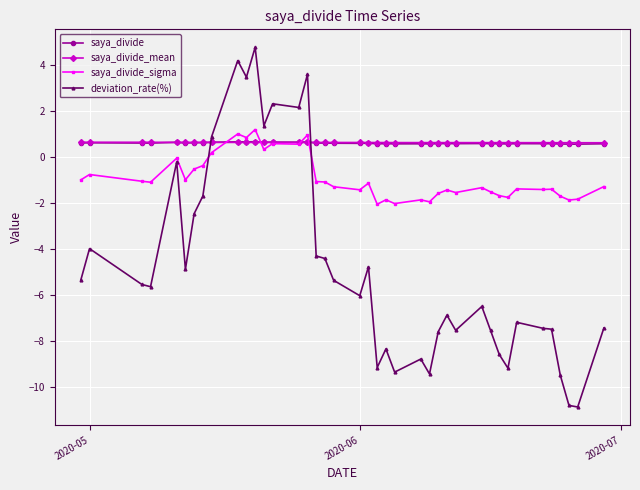

True or false: saya_divide has more than 0 points higher than both neighbors.

True